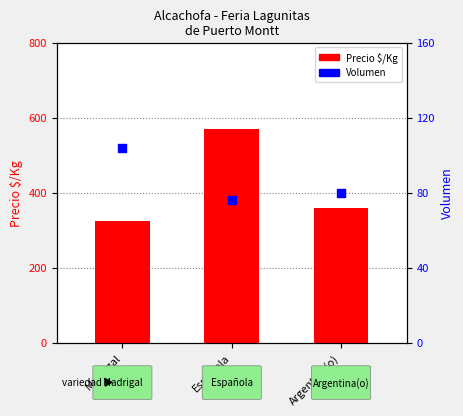

Which series has the largest Y range (max minus min)?

Precio $/Kg